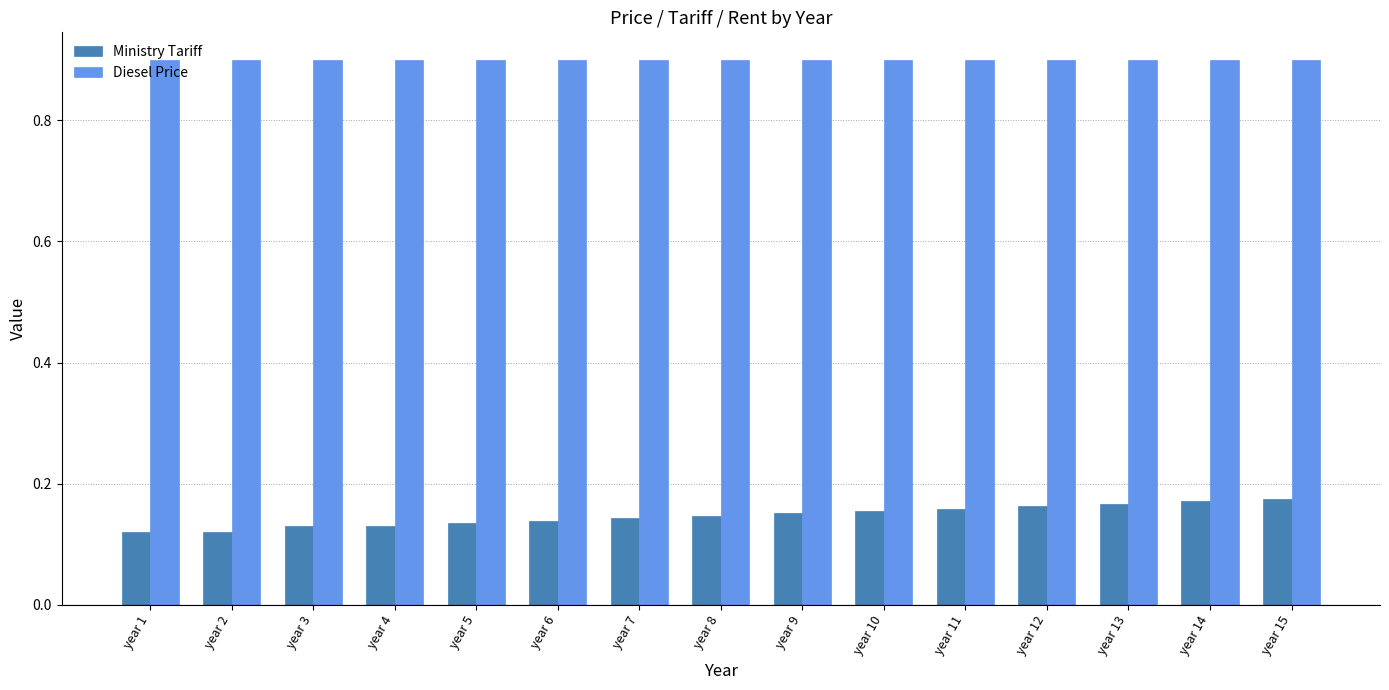

Count the Ministry Tariff values in the range 0 to 1.

15